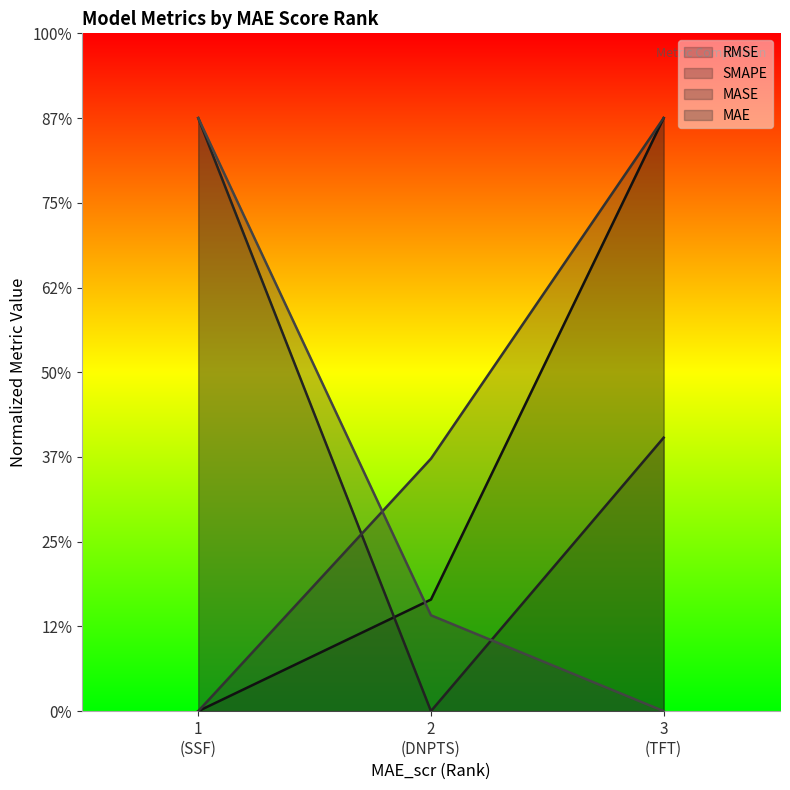

How many lines are shown in the chart?

4